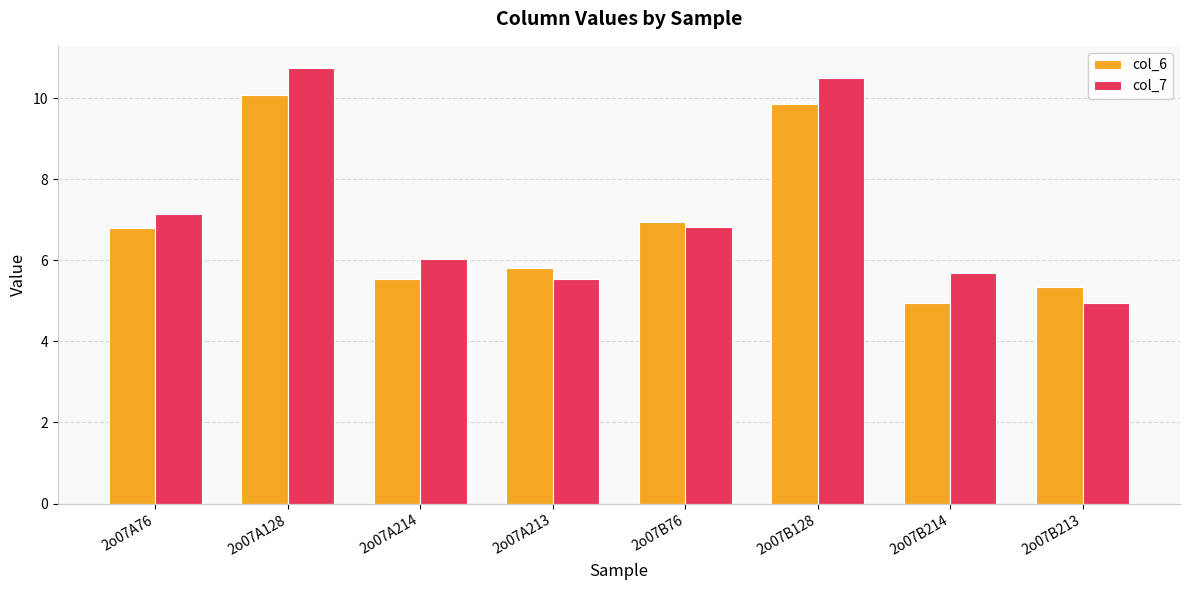

Does the chart contain stacked bars?

No